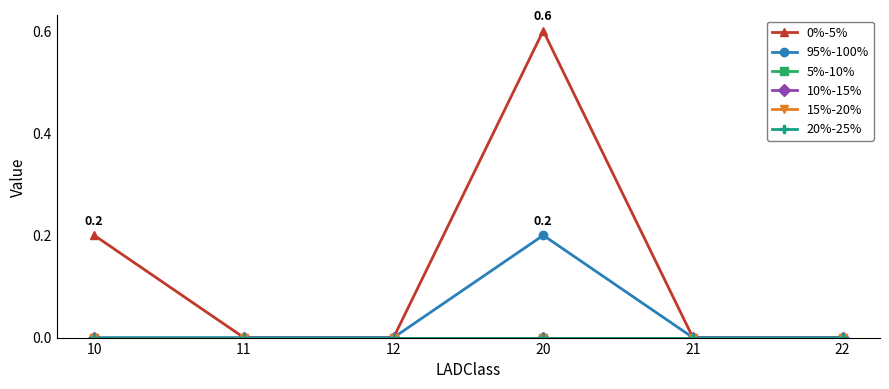

Does the chart have visible grid lines?

No